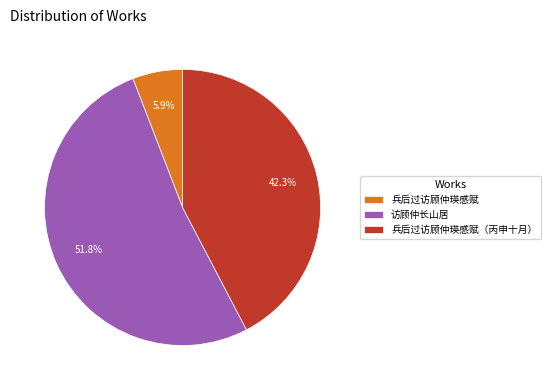

To the nearest percent, what is the difference between the 兵后过访顾仲瑛感赋（丙申十月） and 兵后过访顾仲瑛感赋 slice percentages?

36%